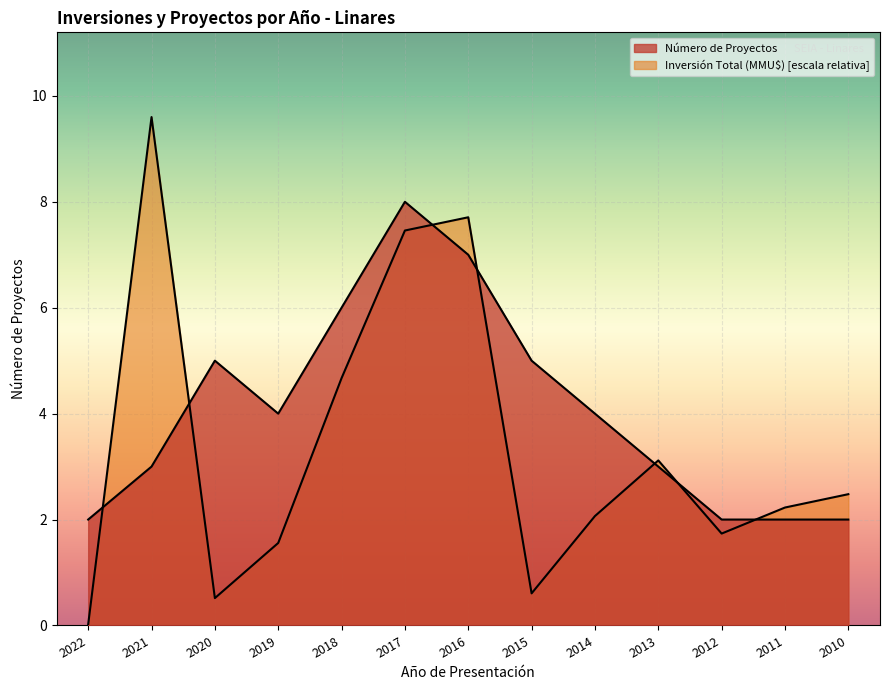

Is it true that Número de Proyectos equals 8.0 at 2017?

True